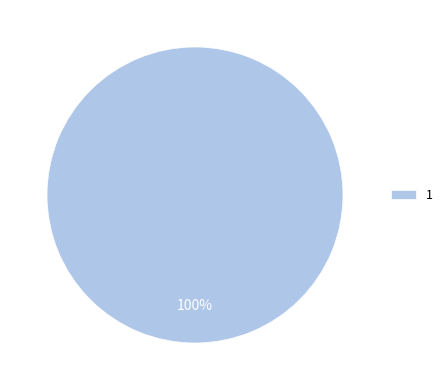

The 1 slice represents 87% of the pie. True or false?

False